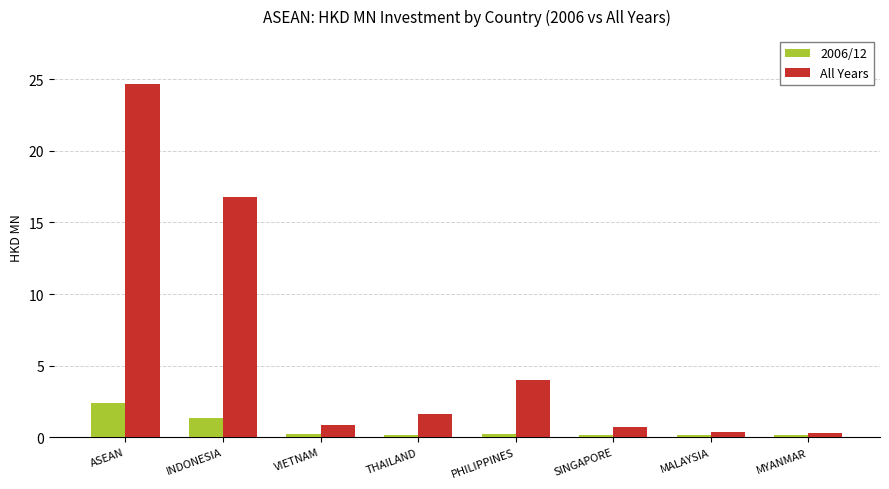

What is the maximum value for All Years?

24.7